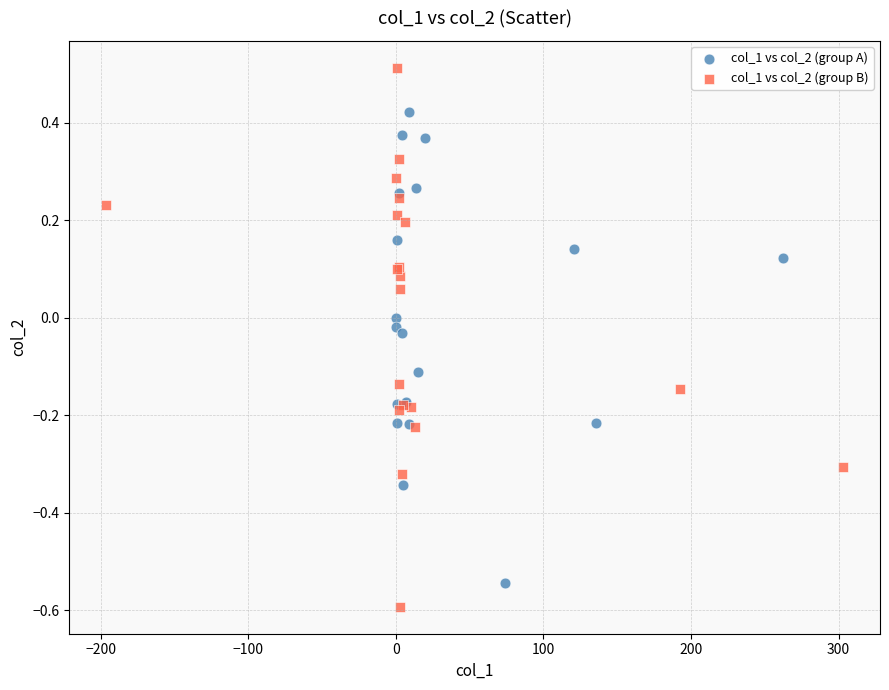

Which series reaches the maximum Y coordinate?

col_1 vs col_2 (group B)